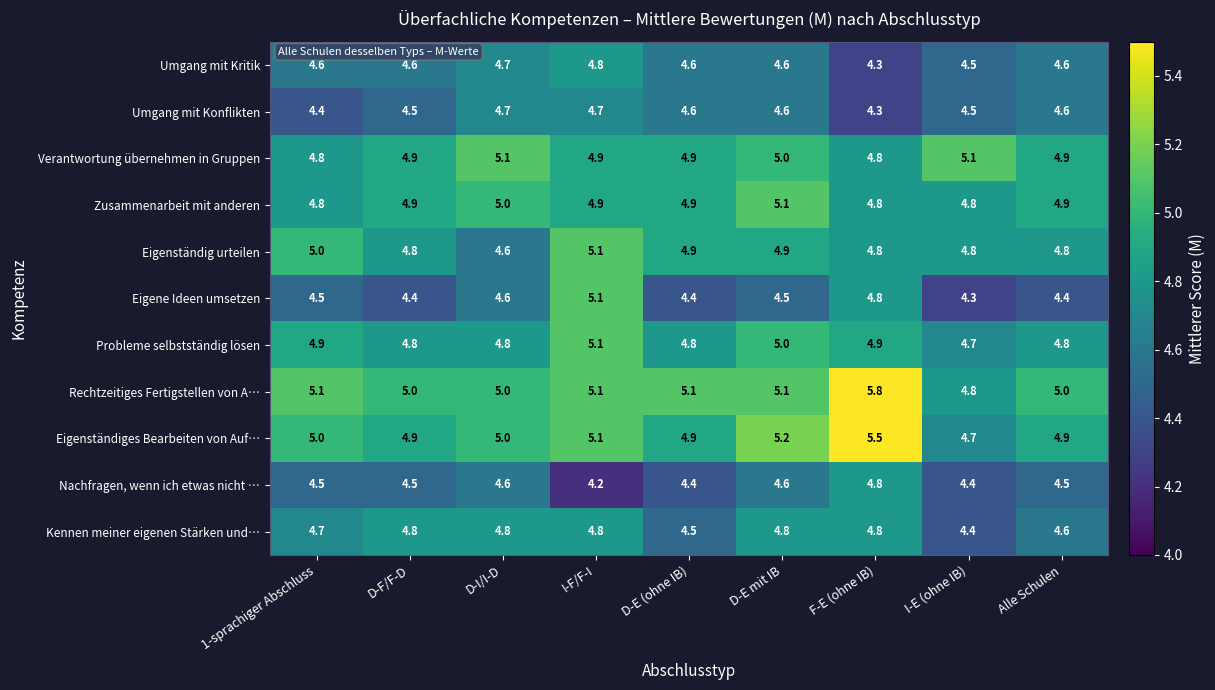

True or false: Umgang mit Kritik has a value of 4.7 at D-I/I-D.

True